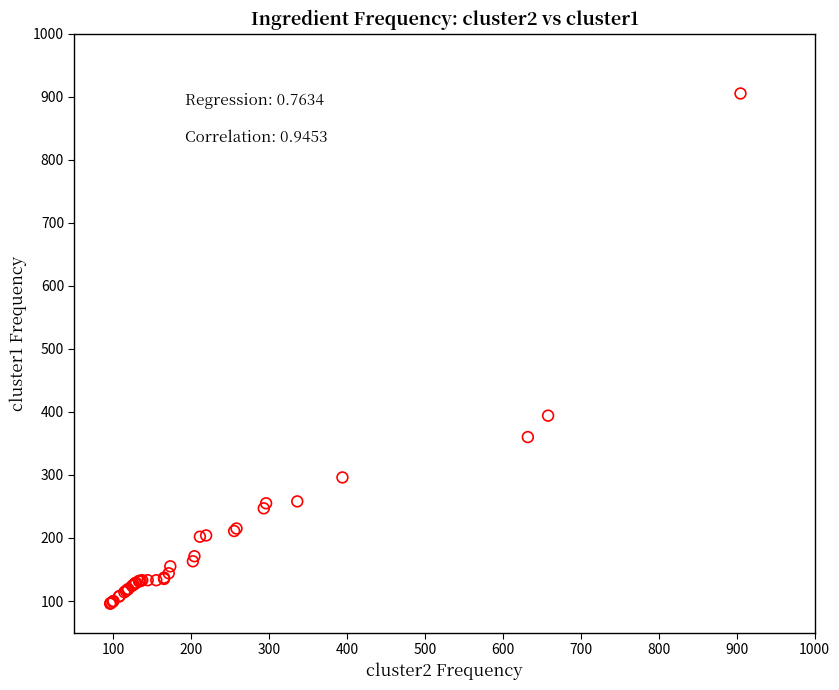

What Y value in the scatter plot is closest to 500?

394